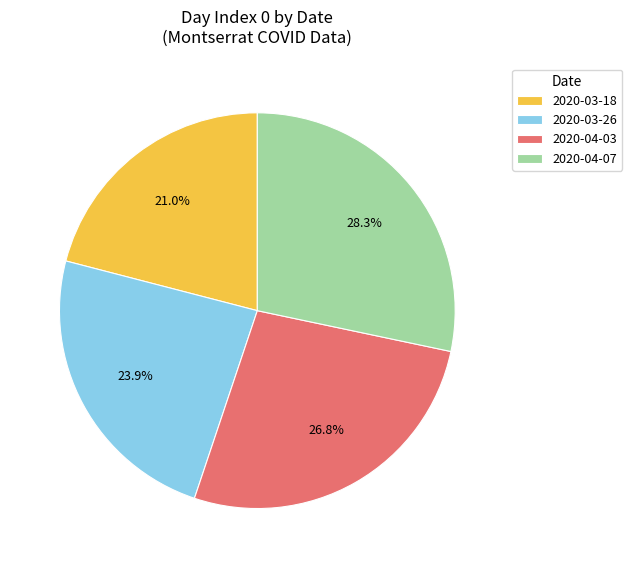

What is the ratio of the value at 2020-04-03 to the value at 2020-03-18?

1.3